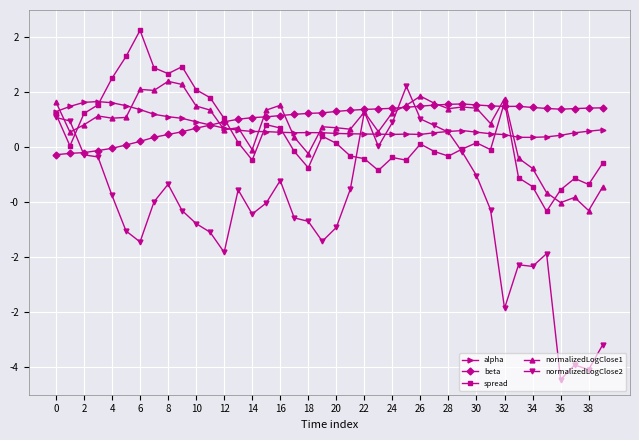

What are all the series names shown in the legend?

alpha, beta, spread, normalizedLogClose1, normalizedLogClose2